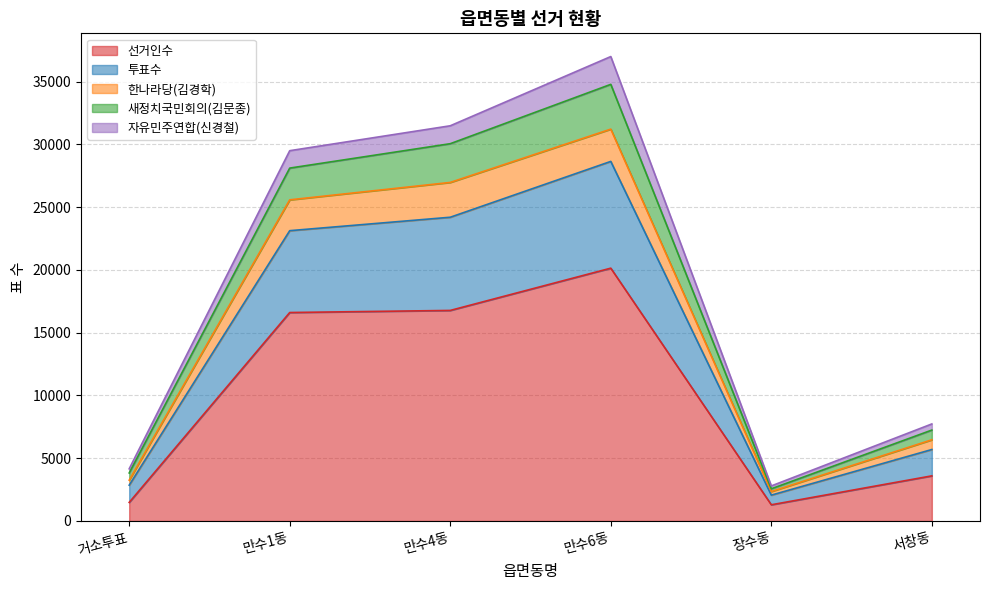

At which category is the sum across all series the highest?

만수6동